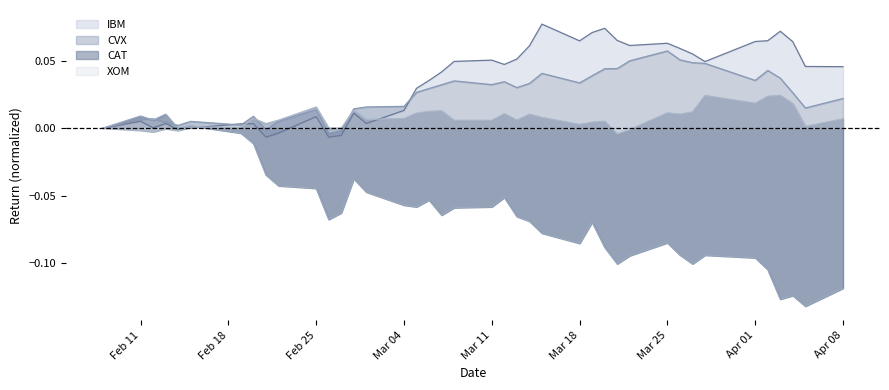

True or false: XOM and CVX cross at least once.

True